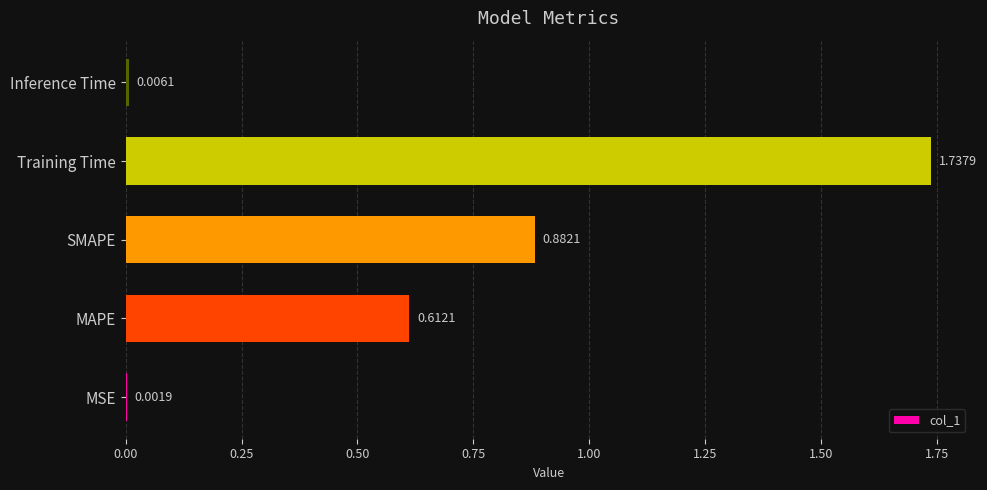

Are the bars horizontal?

Yes